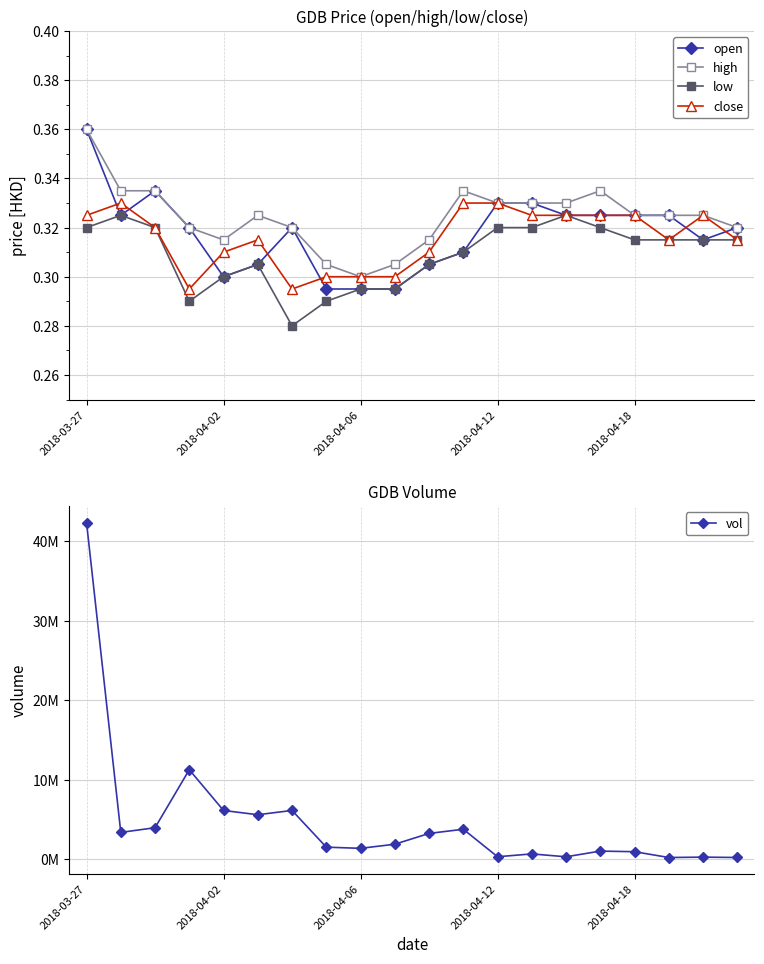

Which series has the largest total across all categories?

vol